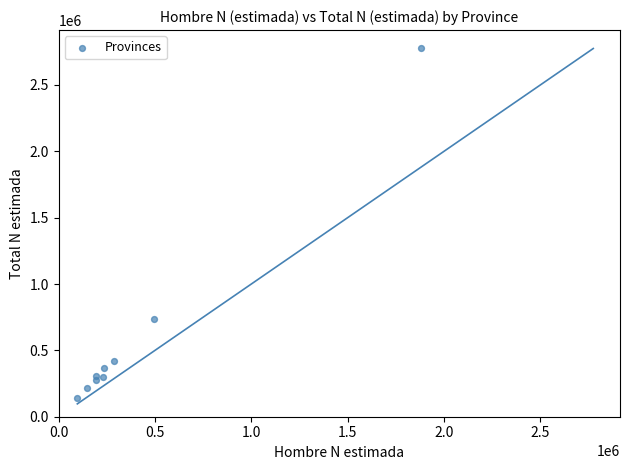

What Y value in the scatter plot is closest to 1459316?

732826